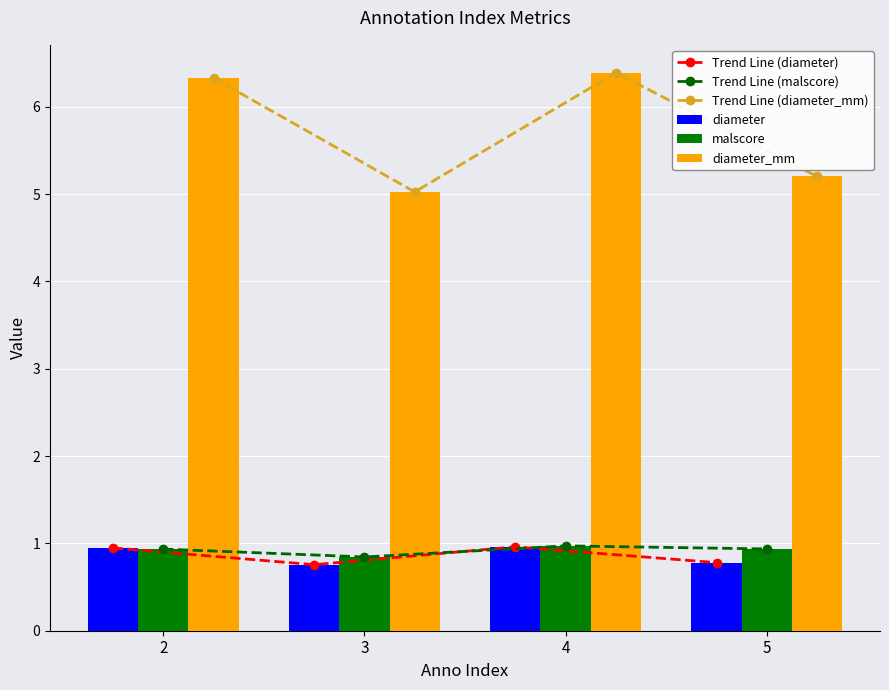

Rank the series by their maximum value, from lowest to highest.

Trend Line (diameter), diameter, Trend Line (malscore), malscore, Trend Line (diameter_mm), diameter_mm